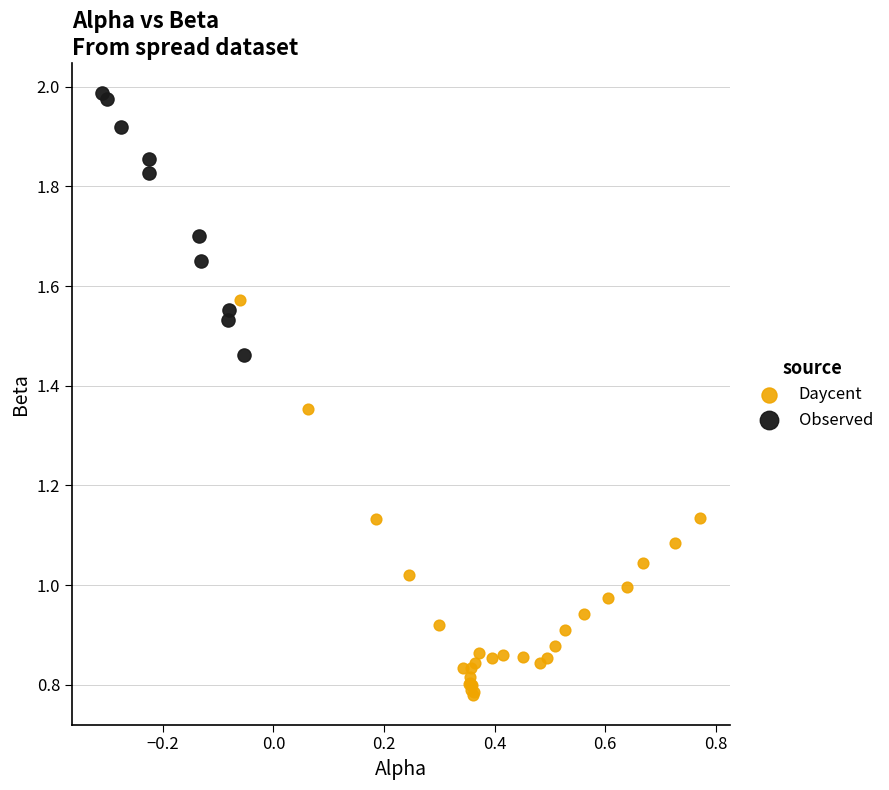

Which series has the largest Y range (max minus min)?

Daycent